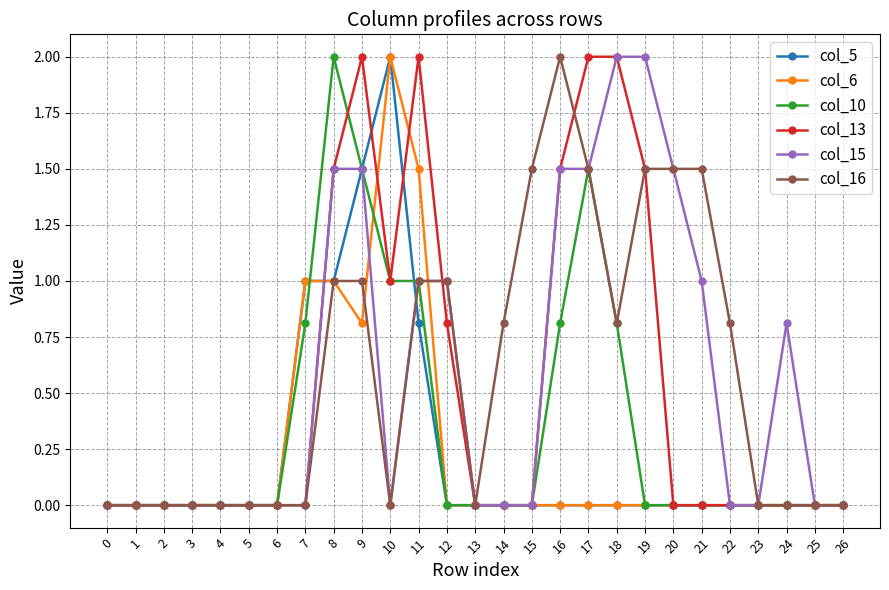

Is it true that col_15 equals 1.3 at 24?

False